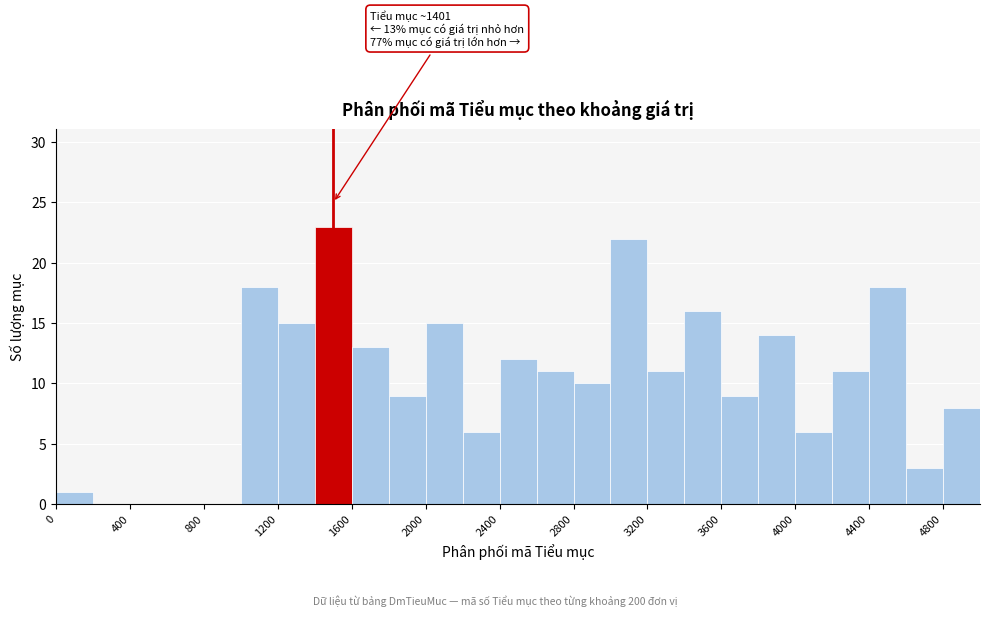

Which range on the x-axis has the tallest bar?

1400 to 1600